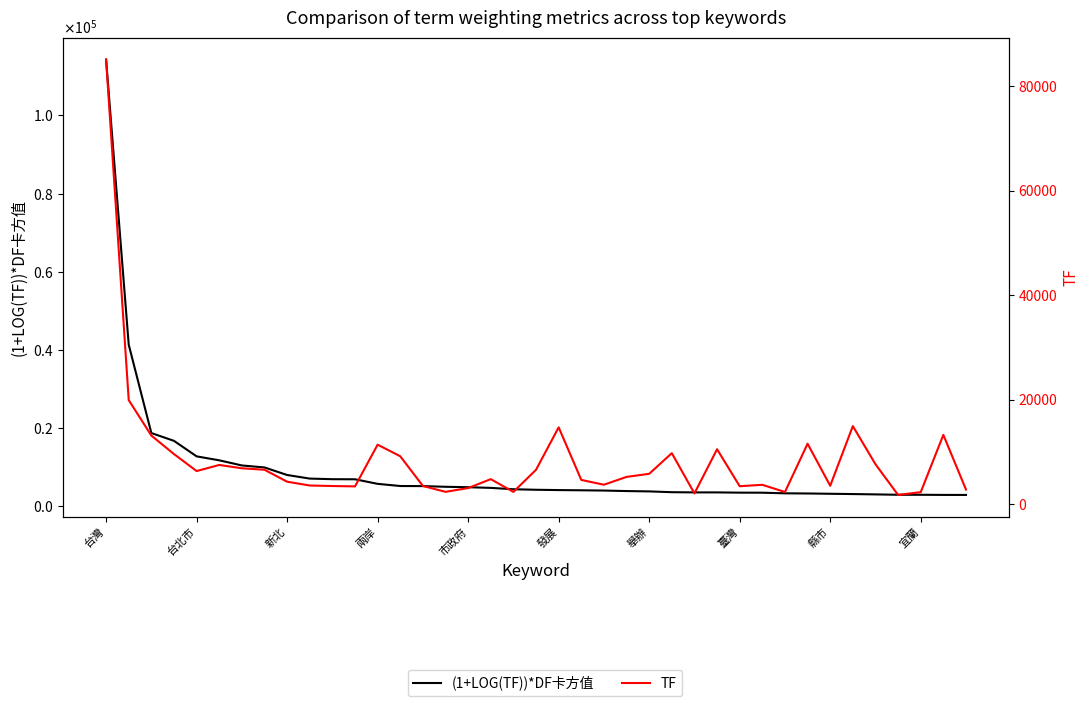

What is the difference between the maximum and second lowest values in the (1+LOG(TF))*DF卡方值 series?

111530.4